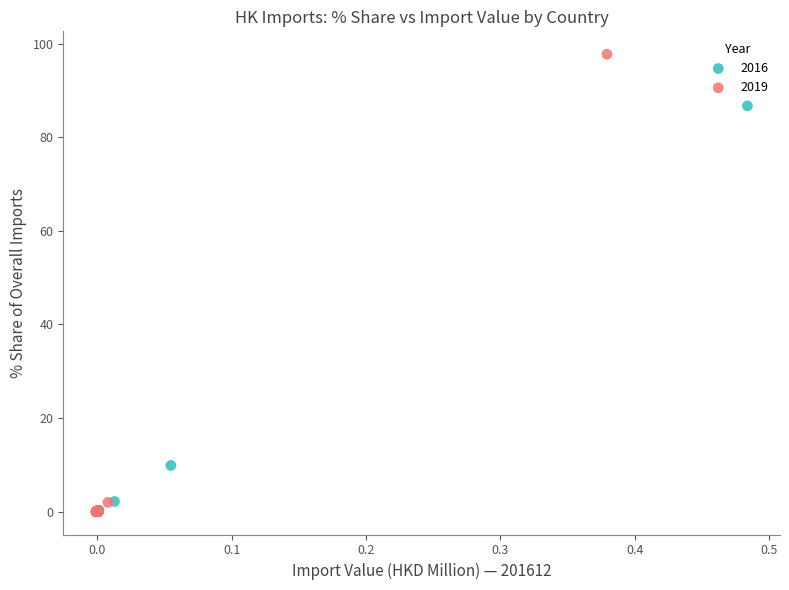

Which series has the largest Y range (max minus min)?

2019